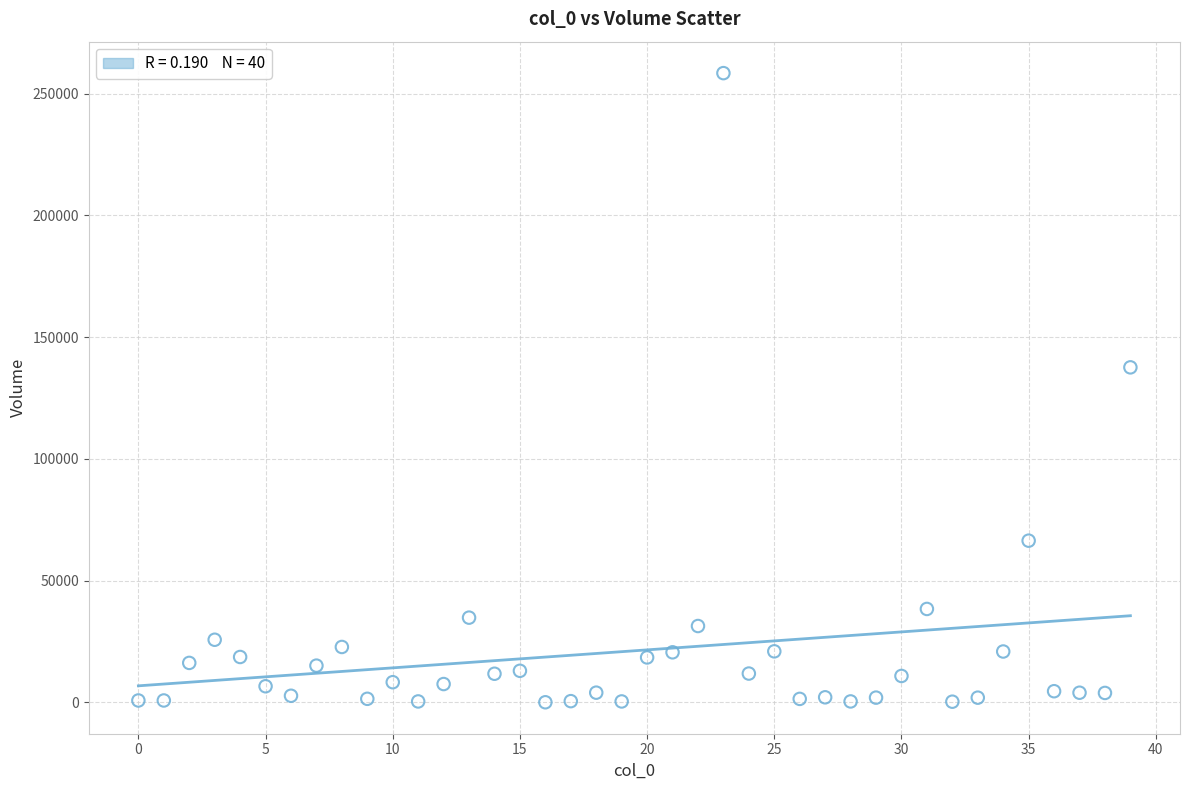

What is the range of Y values (max minus min)?

258333.4